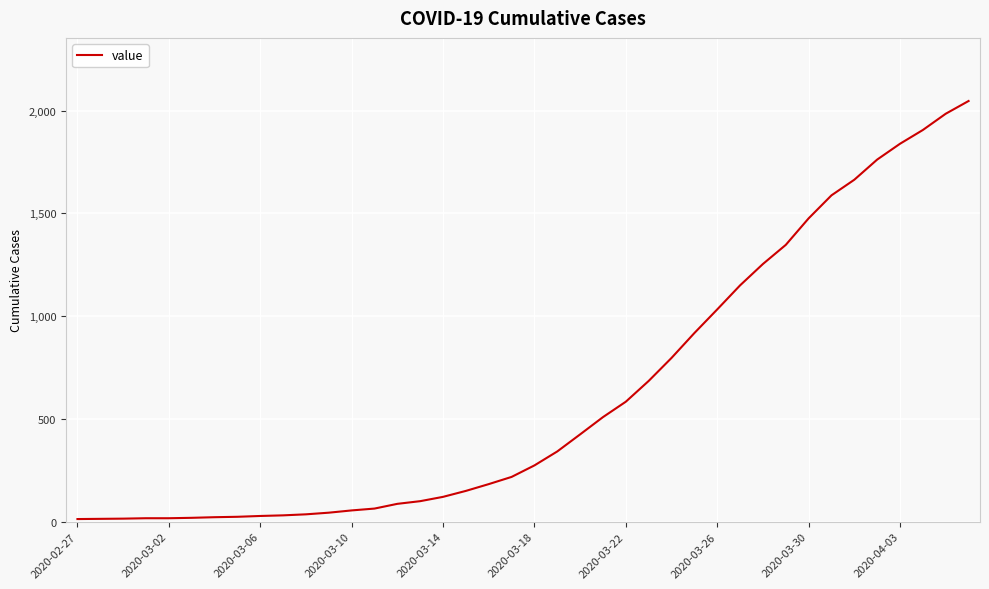

What is the maximum value shown in the chart?

2047